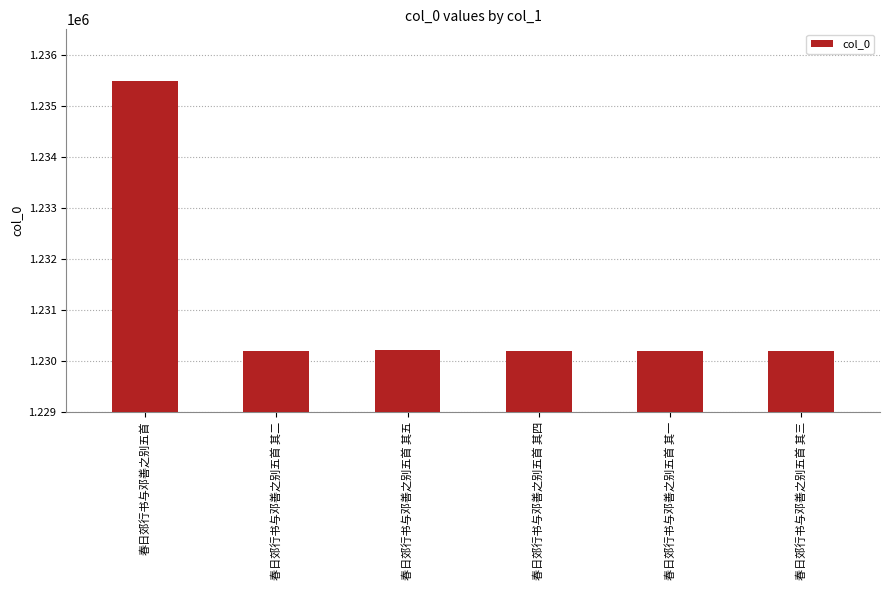

Are the bars grouped side by side (vs. stacked)?

No